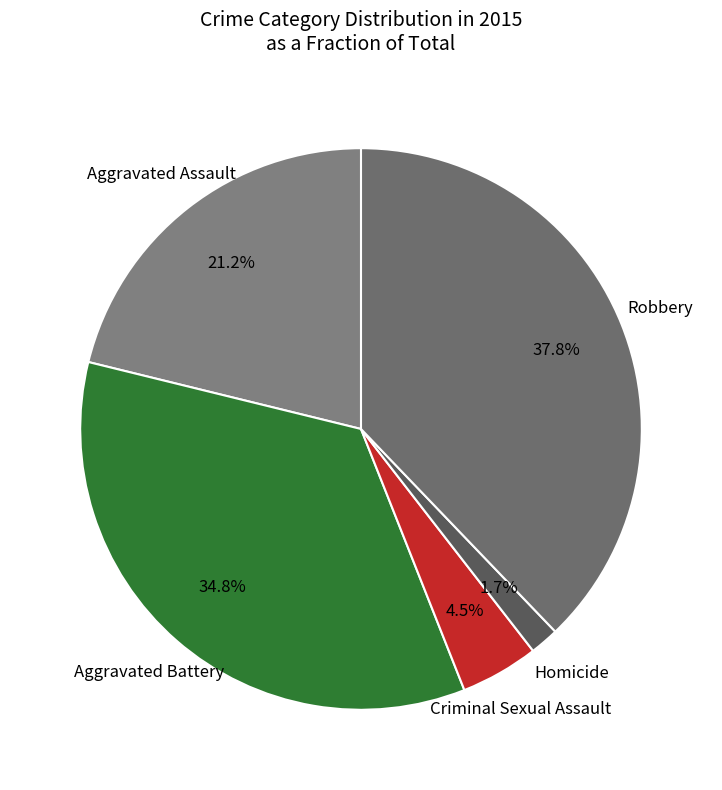

Rank the categories by value from highest to lowest.

Robbery, Aggravated Battery, Aggravated Assault, Criminal Sexual Assault, Homicide